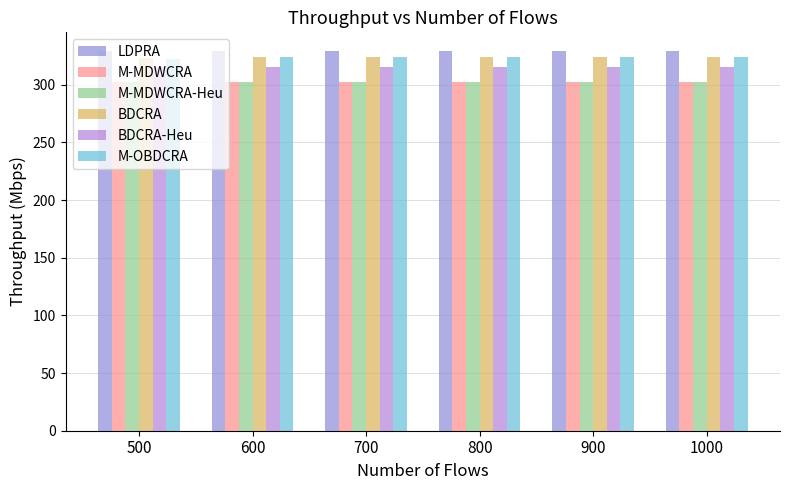

Count the number of data series in this chart.

6